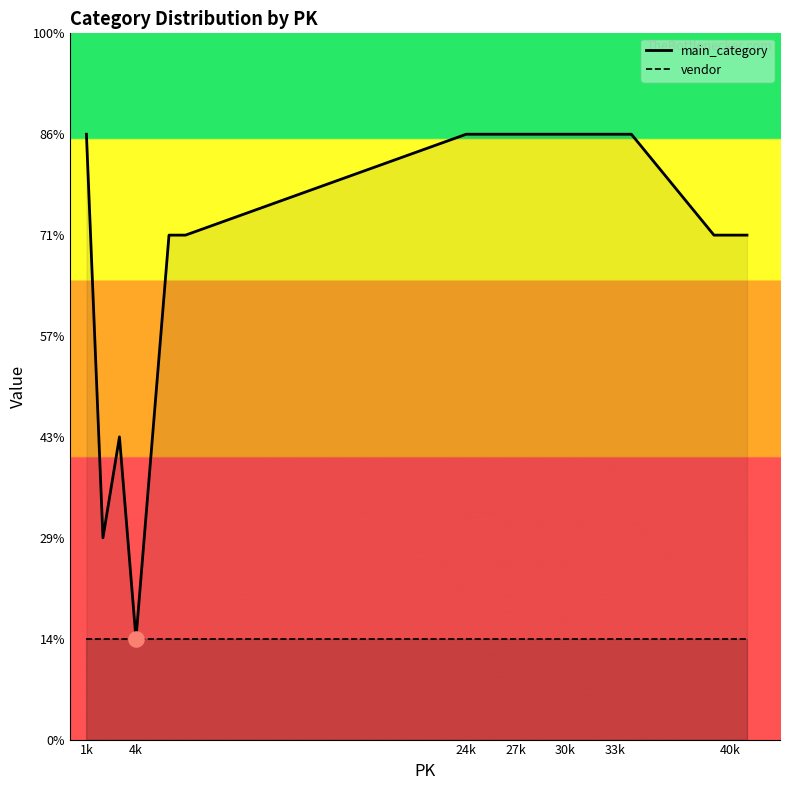

Approximately how many times larger is the value at 1 compared to 3?

2.0